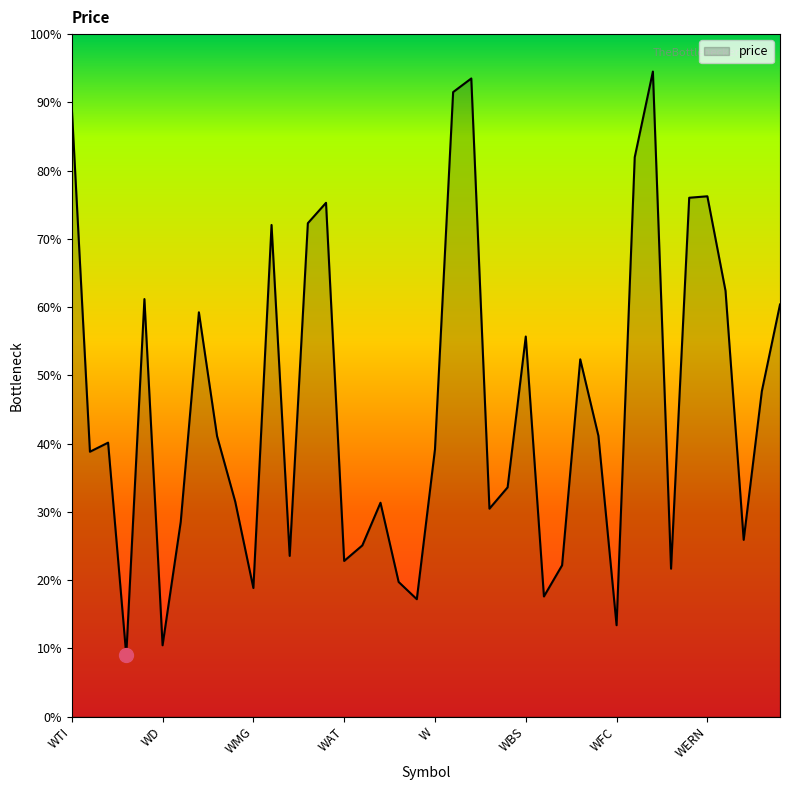

What is the minimum value shown in the chart?

90.0